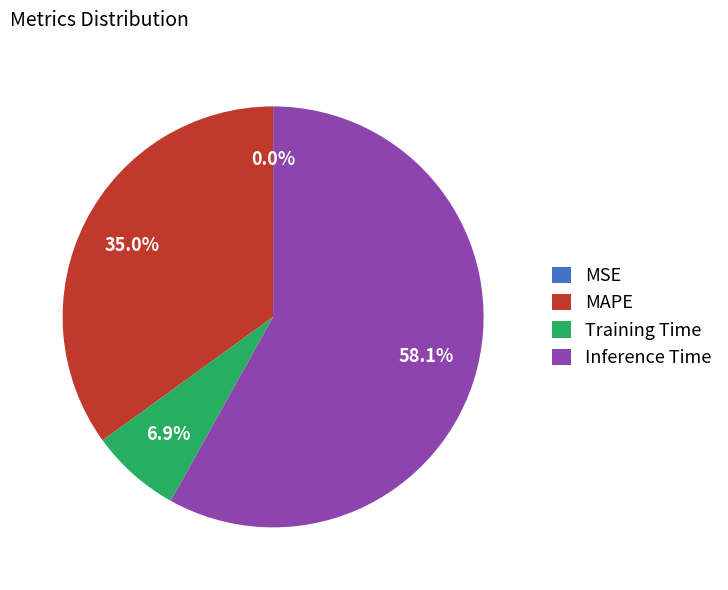

Which category has the biggest portion of the pie?

Inference Time